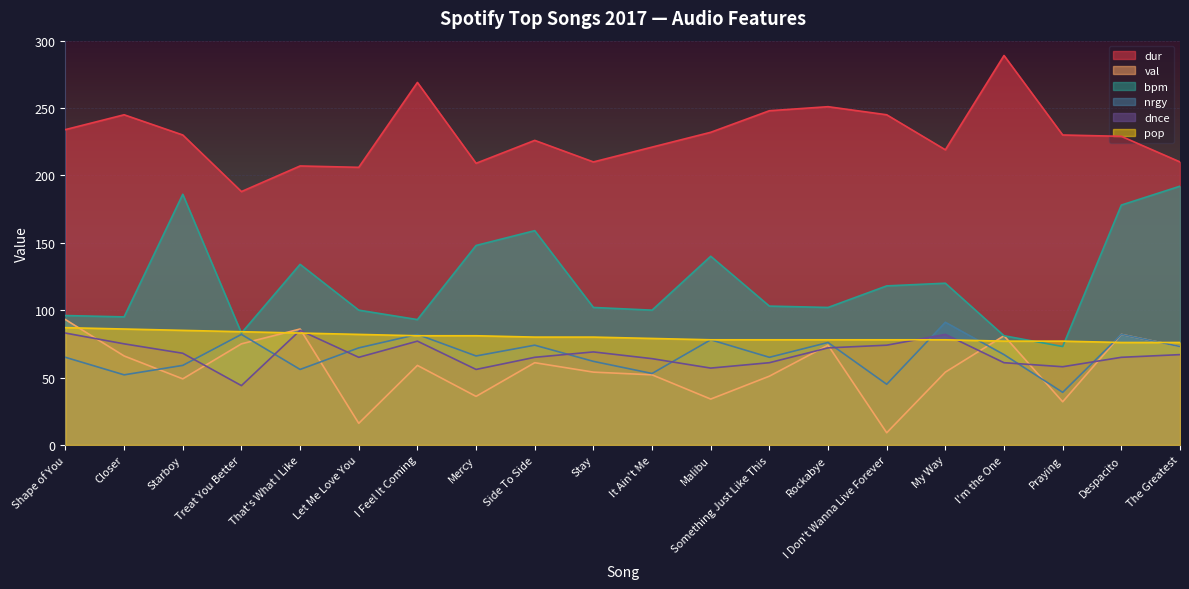

True or false: nrgy and val cross at least once.

True